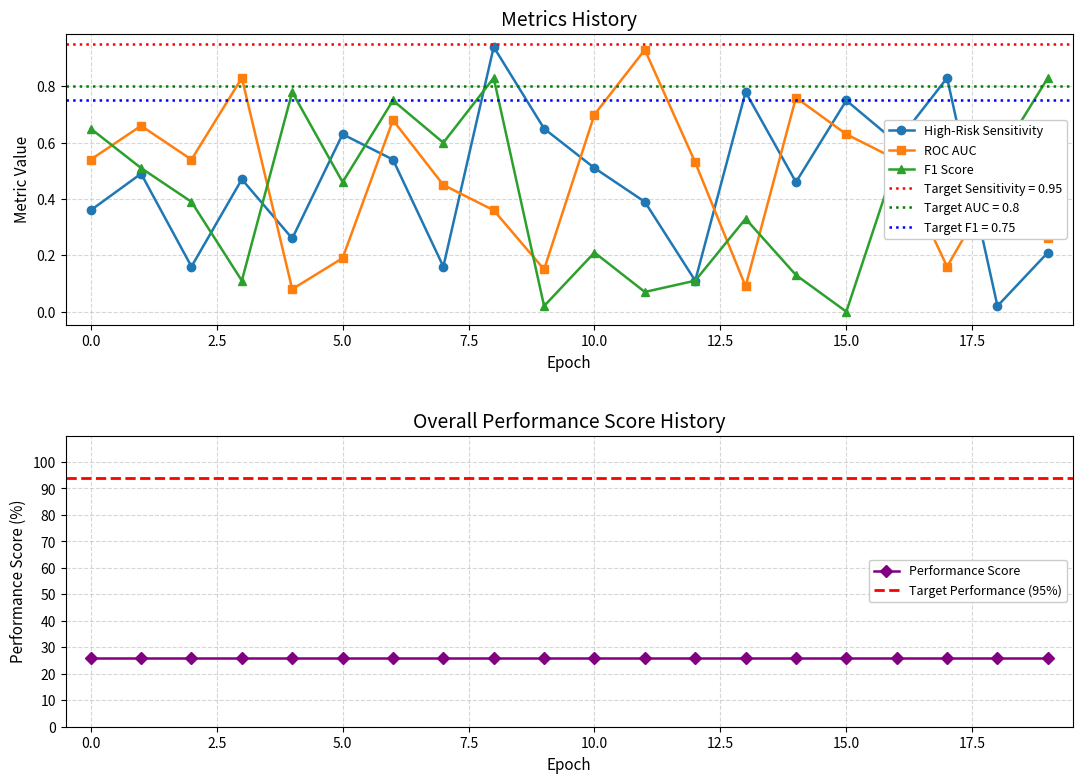

In F1 Score, how many points are lower than both neighbors (excluding endpoints)?

7